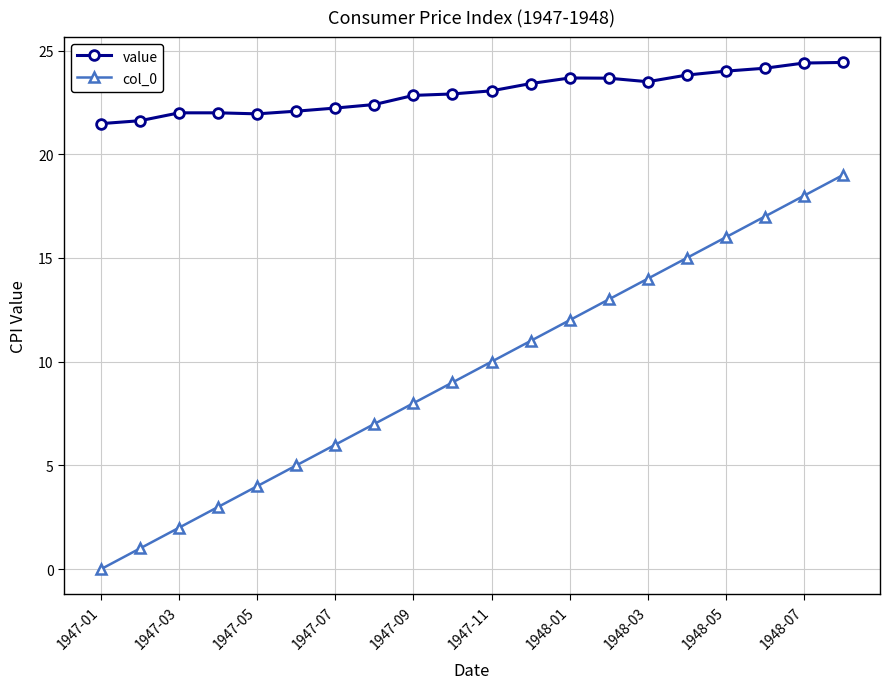

Rank the series by their maximum value, from highest to lowest.

value, col_0